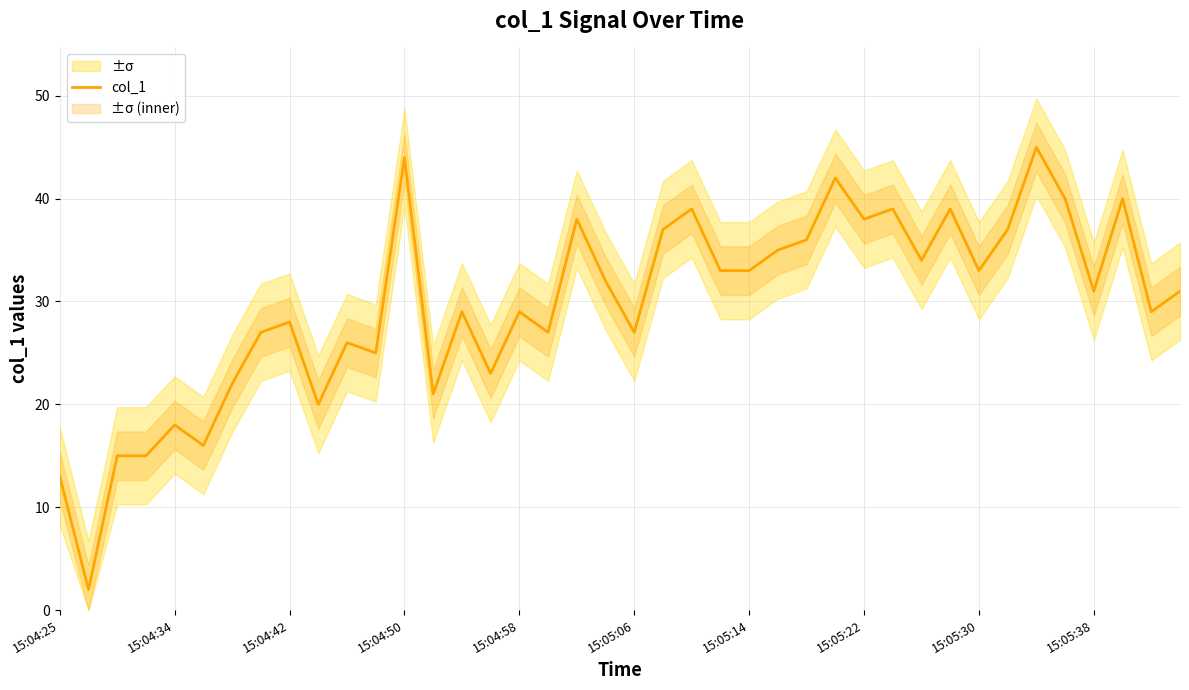

How many lines are shown in the chart?

1